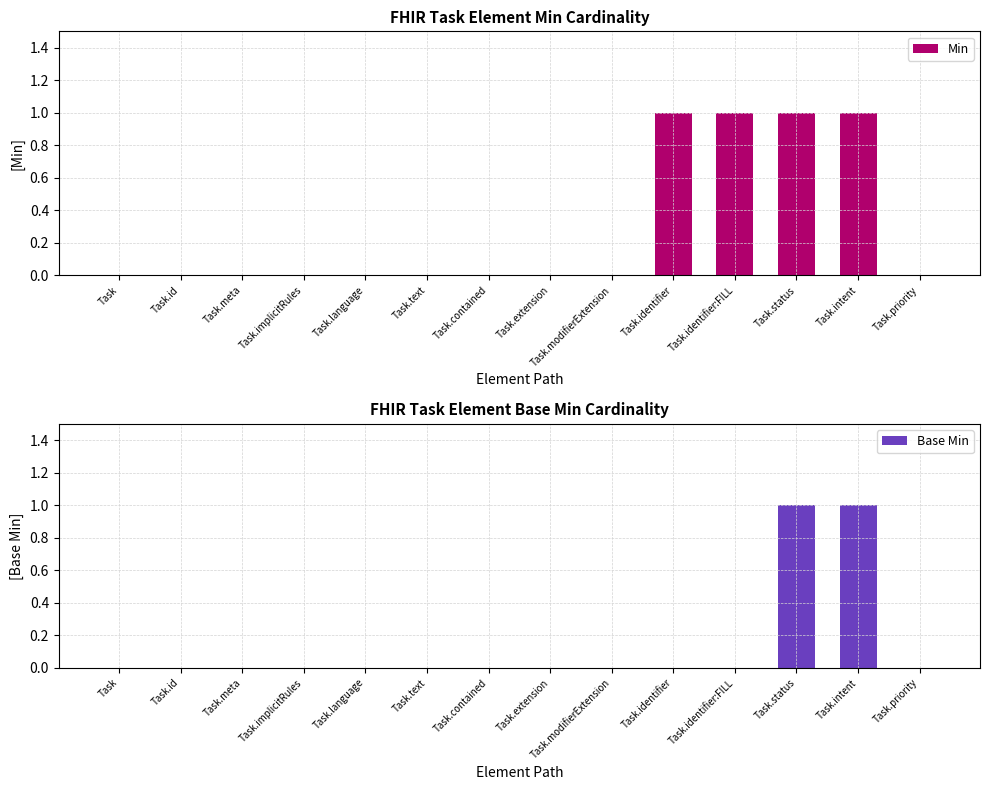

List the series in order of their peak value, highest first.

Min, Base Min